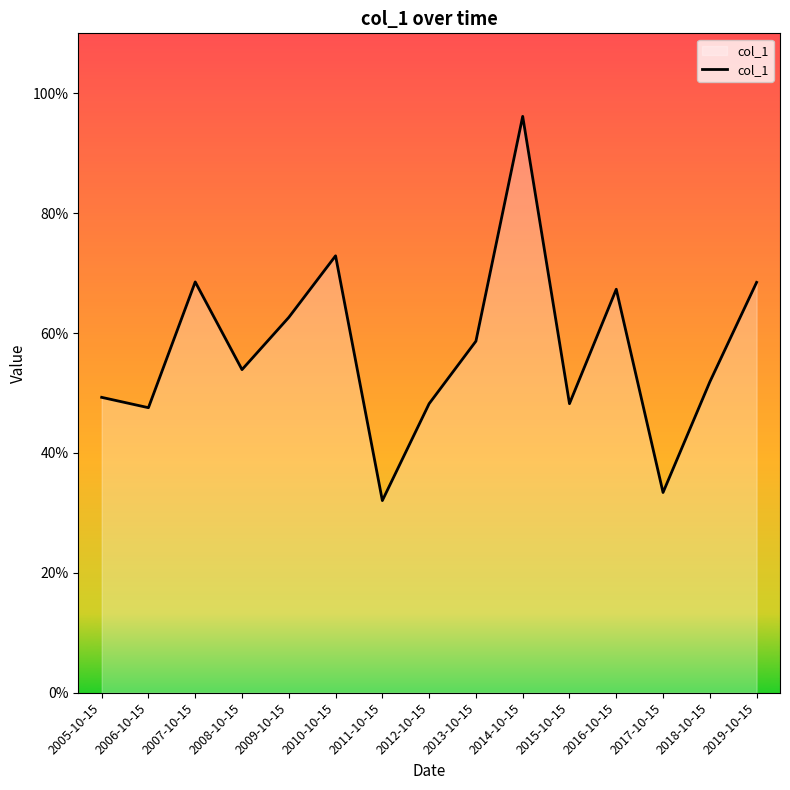

Rank the categories by value from highest to lowest.

2014-10-15, 2010-10-15, 2007-10-15, 2019-10-15, 2016-10-15, 2009-10-15, 2013-10-15, 2008-10-15, 2018-10-15, 2005-10-15, 2015-10-15, 2012-10-15, 2006-10-15, 2017-10-15, 2011-10-15